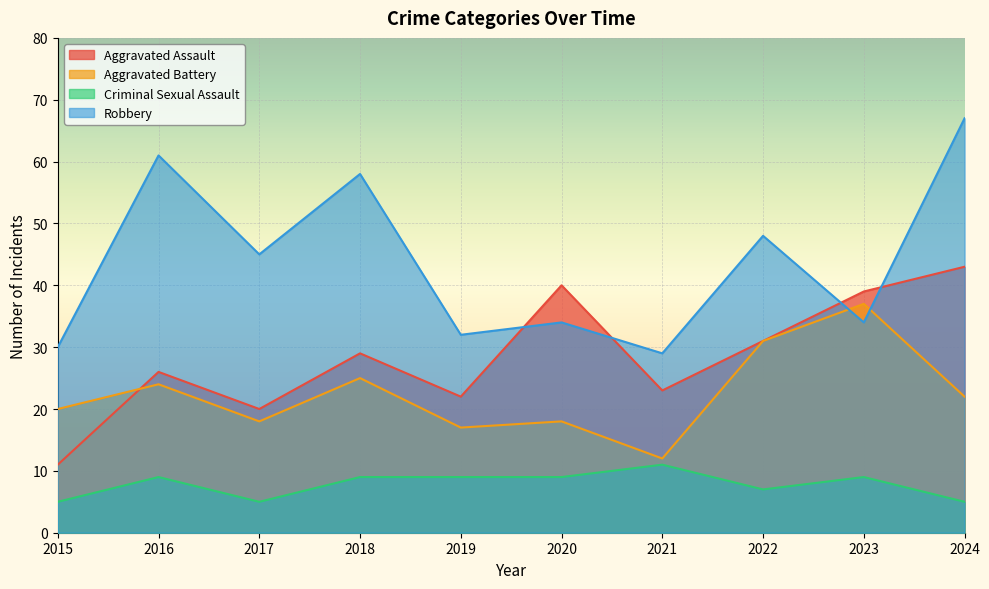

What is the difference between the highest and lowest values at 2023?

30